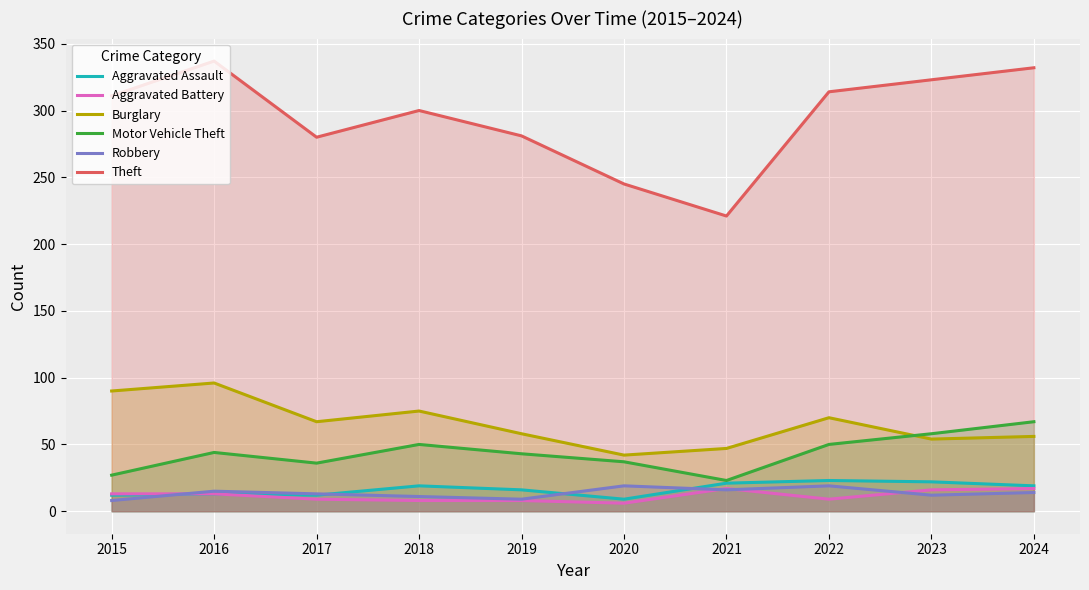

What is the smallest value displayed?

6